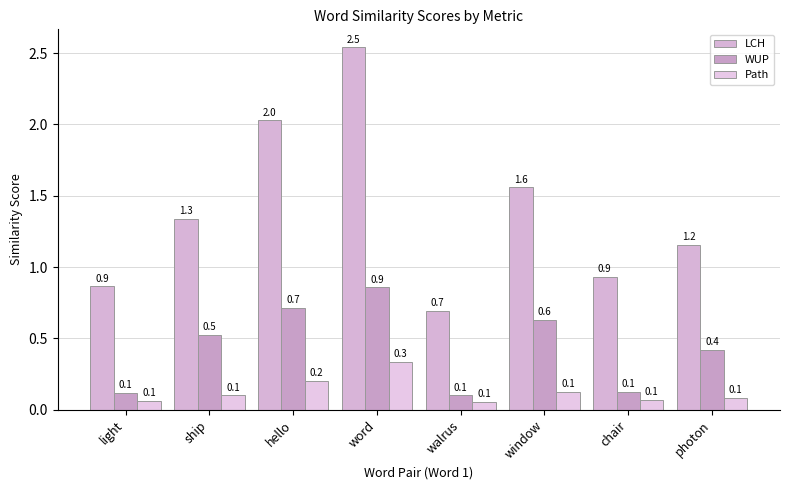

How many categories are shown in the chart?

8